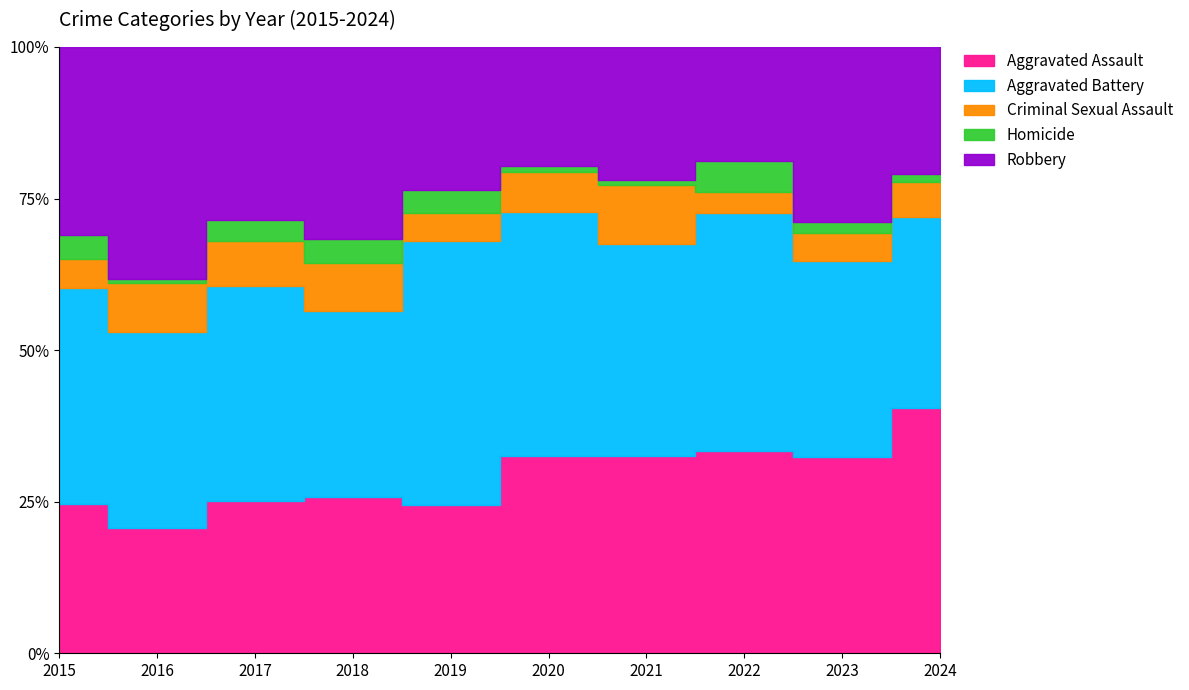

True or false: Criminal Sexual Assault and Homicide intersect in this chart.

True